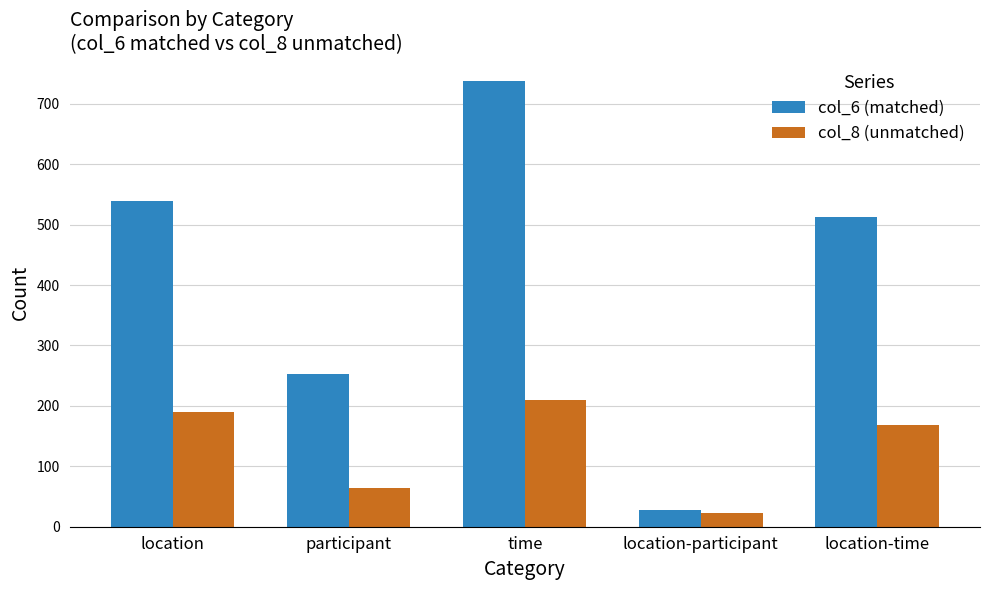

What position from the left is participant?

2